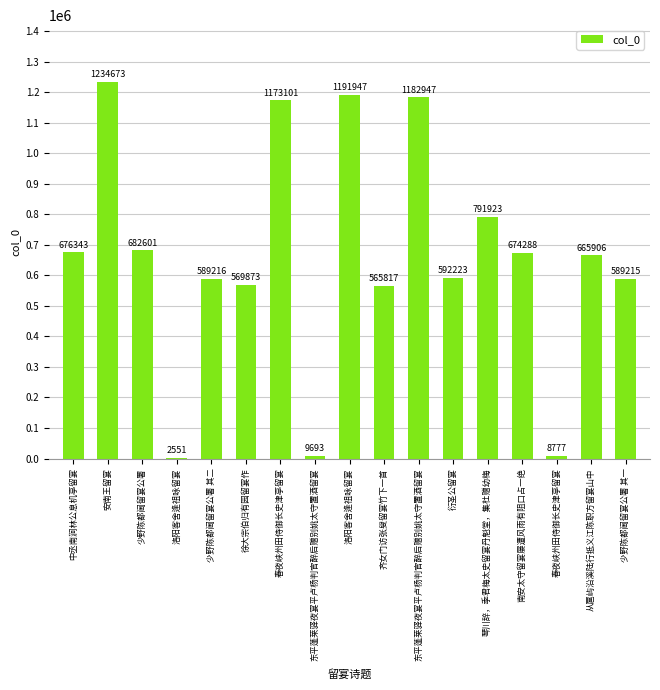

Does the chart contain stacked bars?

No